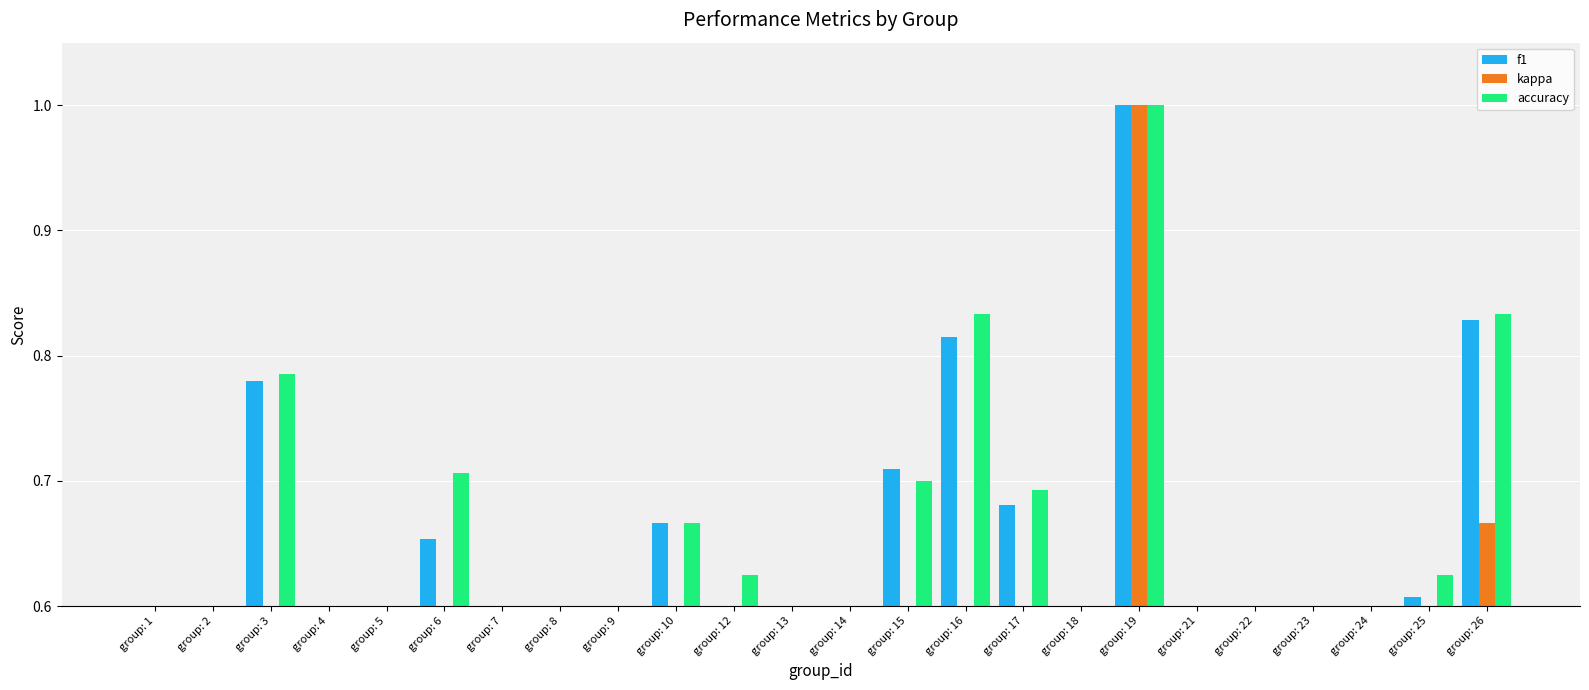

Count the number of data series in this chart.

3